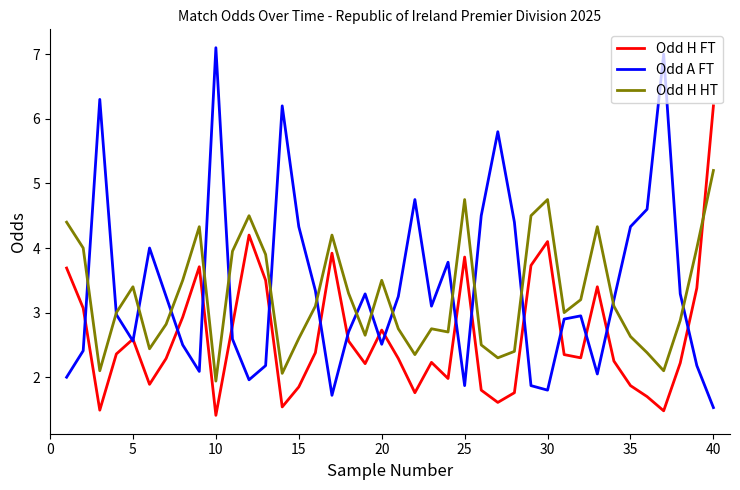

What is the smallest value displayed?

1.4